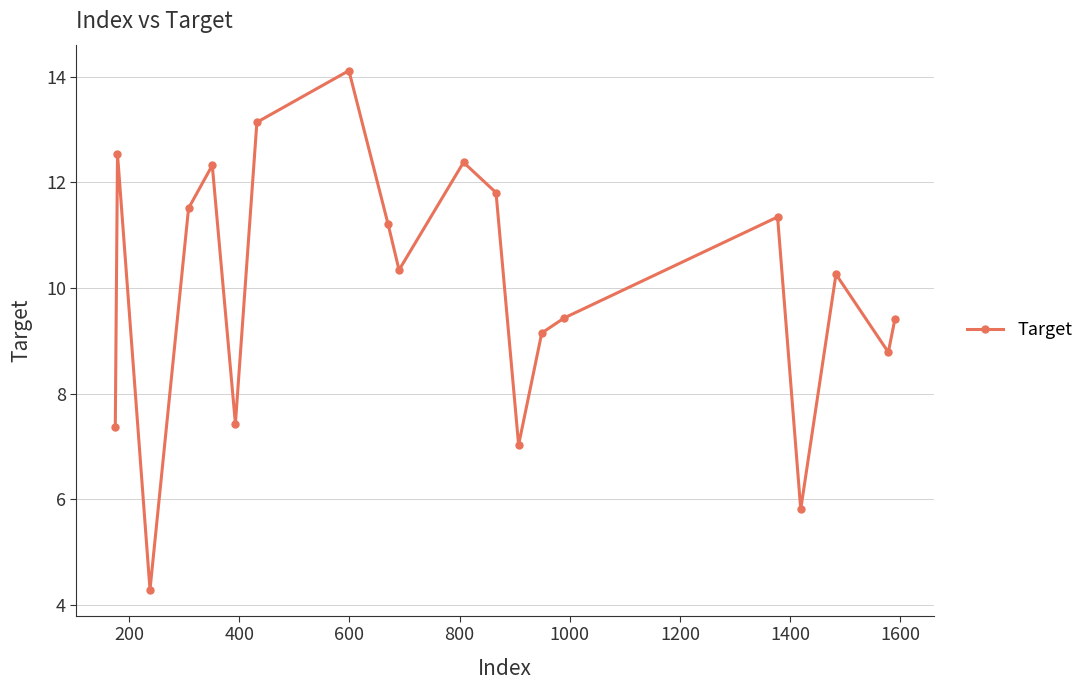

How many points are lower than both their immediate neighbors (excluding endpoints)?

6